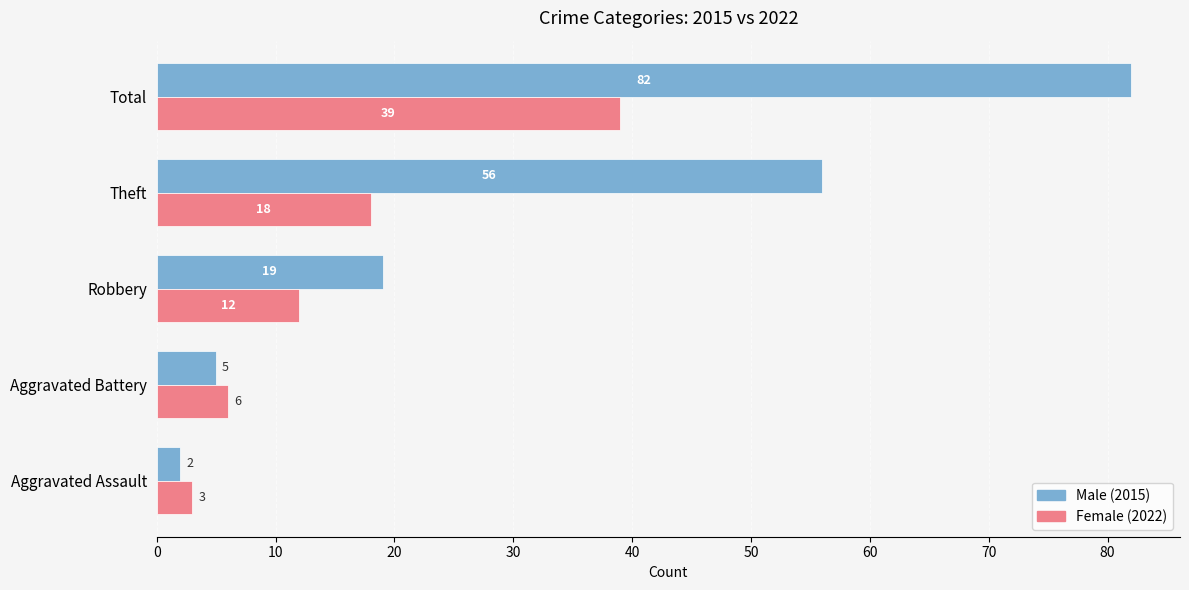

True or false: Female (2022) has a value of 12 at Robbery.

True